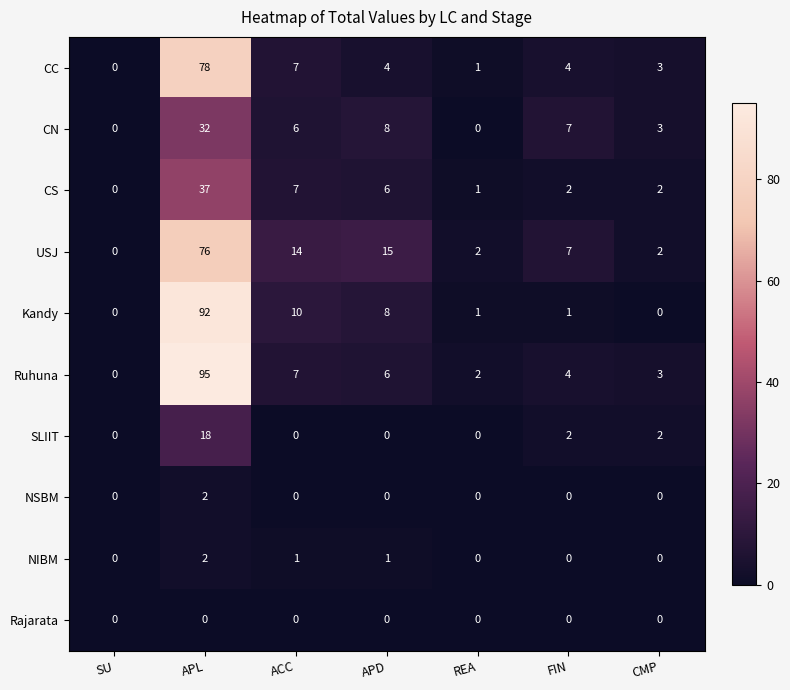

The Ruhuna series shows 1 at REA. True or false?

False